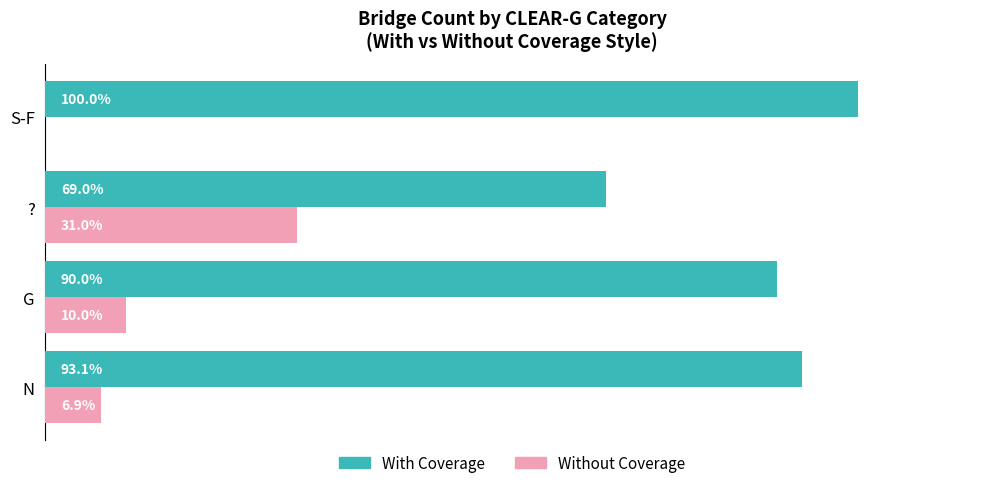

Where is Without Coverage nearest to the value 15?

G